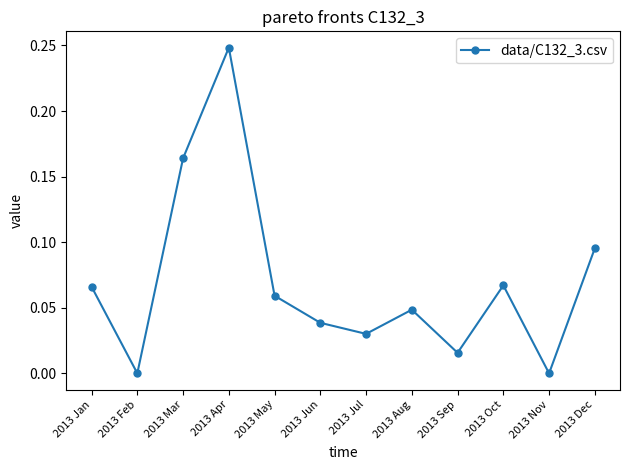

At which category does the chart reach its peak across all series?

2013 Apr